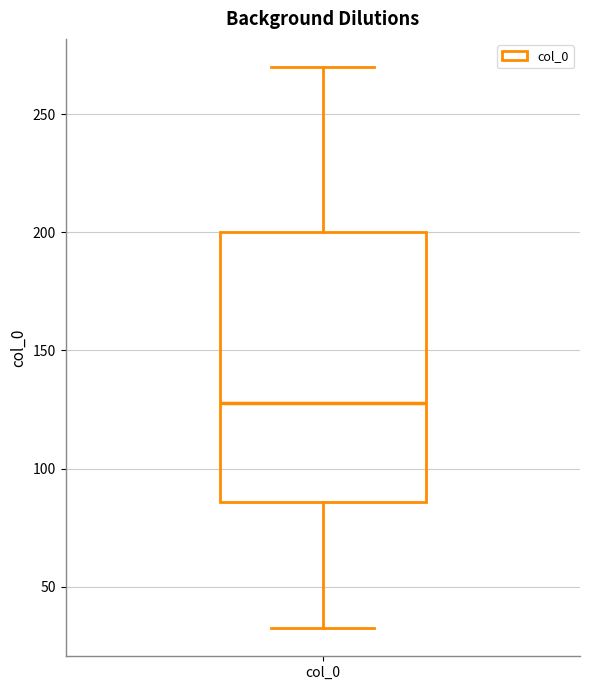

Transcribe this box plot: give where the median line is, the range the box spans, and where the two whiskers end, as read against the y-axis. The values are not printed on the chart, so give them approximately, as read against the axis.

median 130, box 85 to 200, whiskers 30 to 270